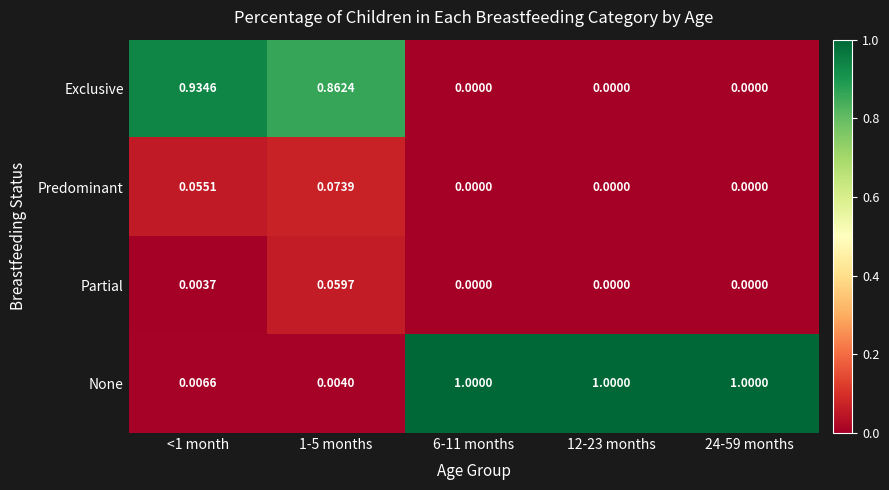

Which series has the largest total across all categories?

None